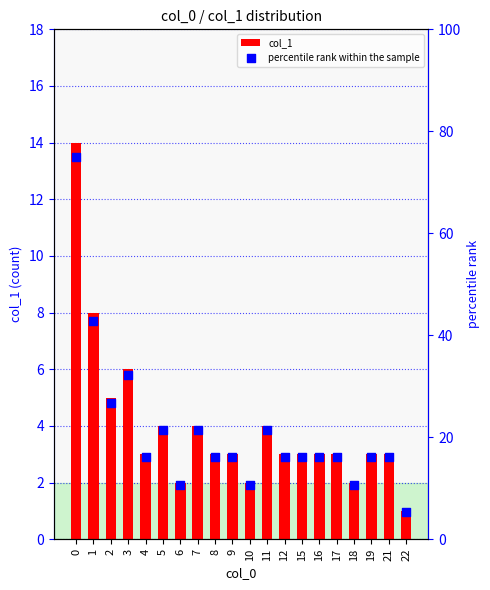

What are all the series names shown in the legend?

col_1, percentile rank within the sample